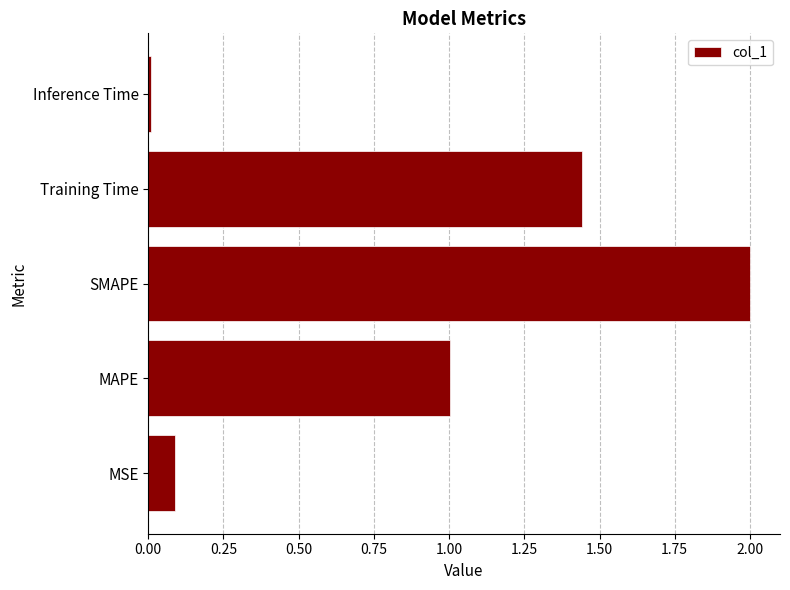

Are the bars horizontal?

Yes